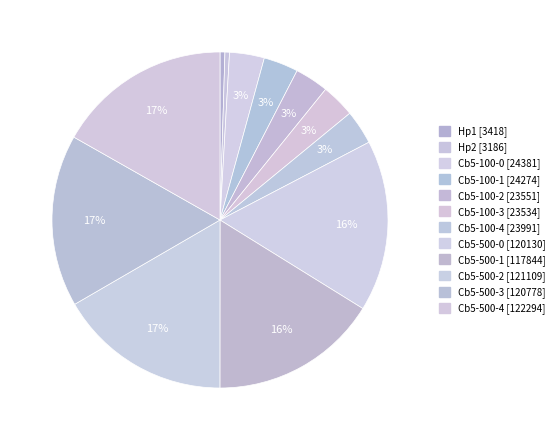

What is the smallest slice in the pie chart?

Hp2